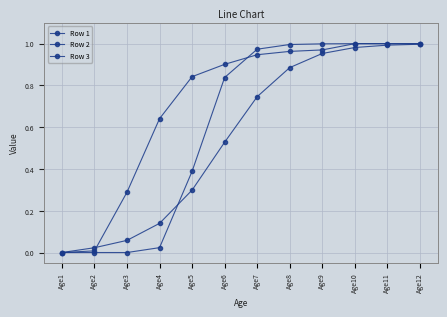

Between Age3 and Age7, which is larger?

Age7